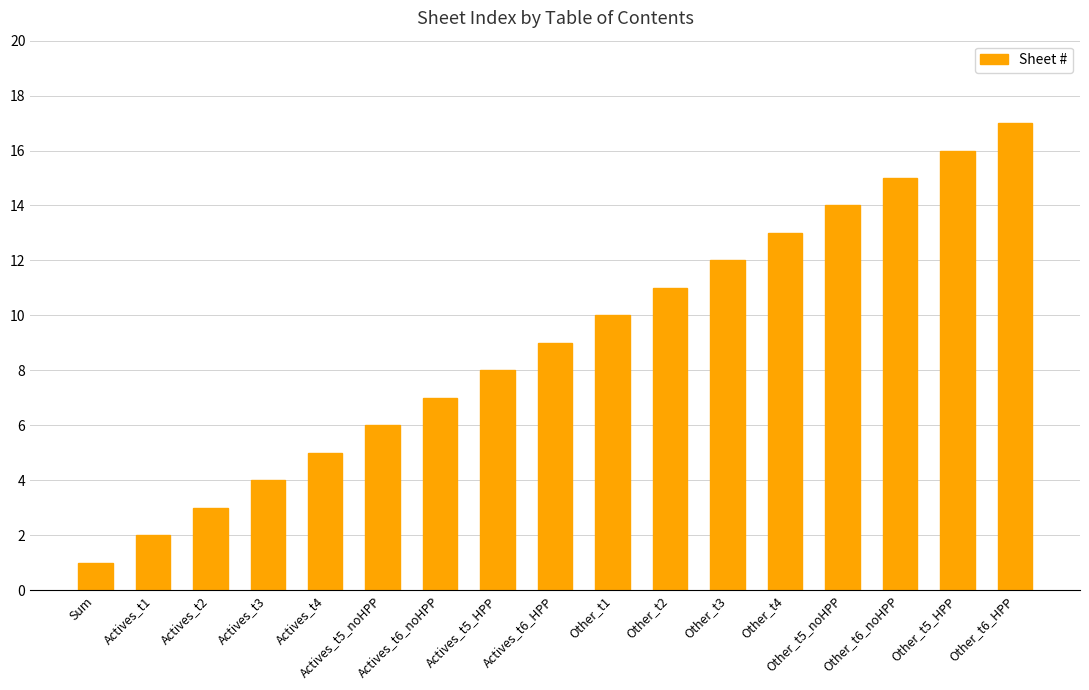

How many categories are shown in the chart?

17